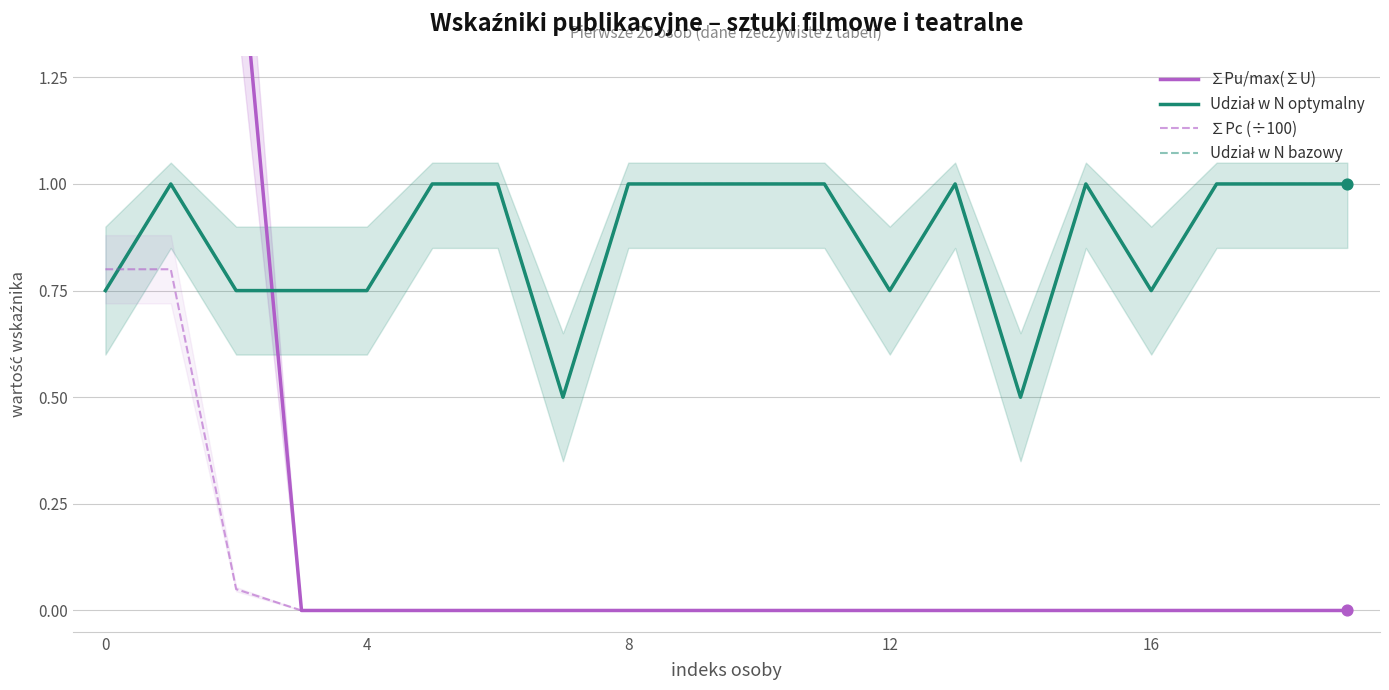

Which series has the widest spread of Y values?

∑Pu/max(∑U)